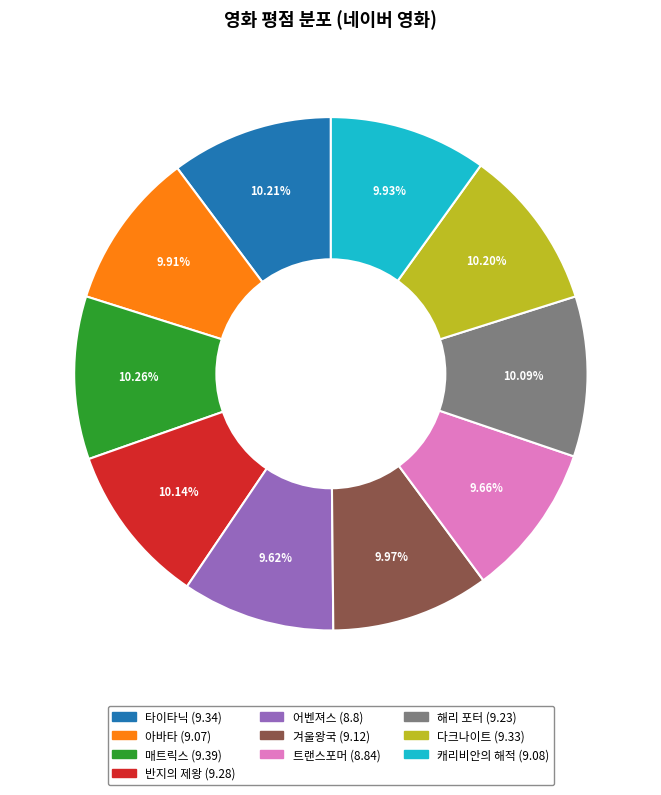

Is it true that 반지의 제왕 is 10% of the pie?

True